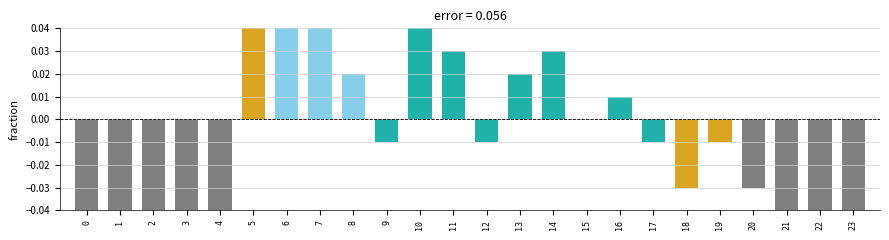

How many values are above zero?

9